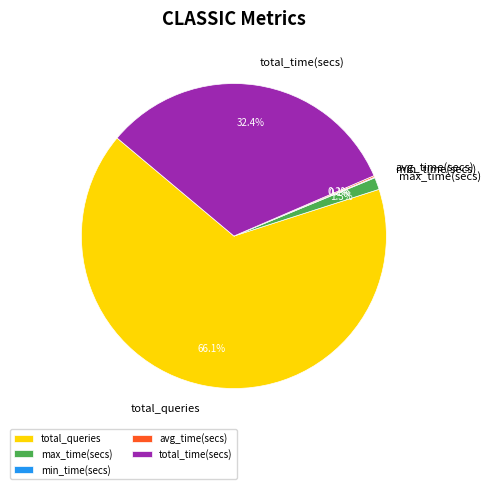

What percentage is NOT represented by total_time(secs)?

67.6%